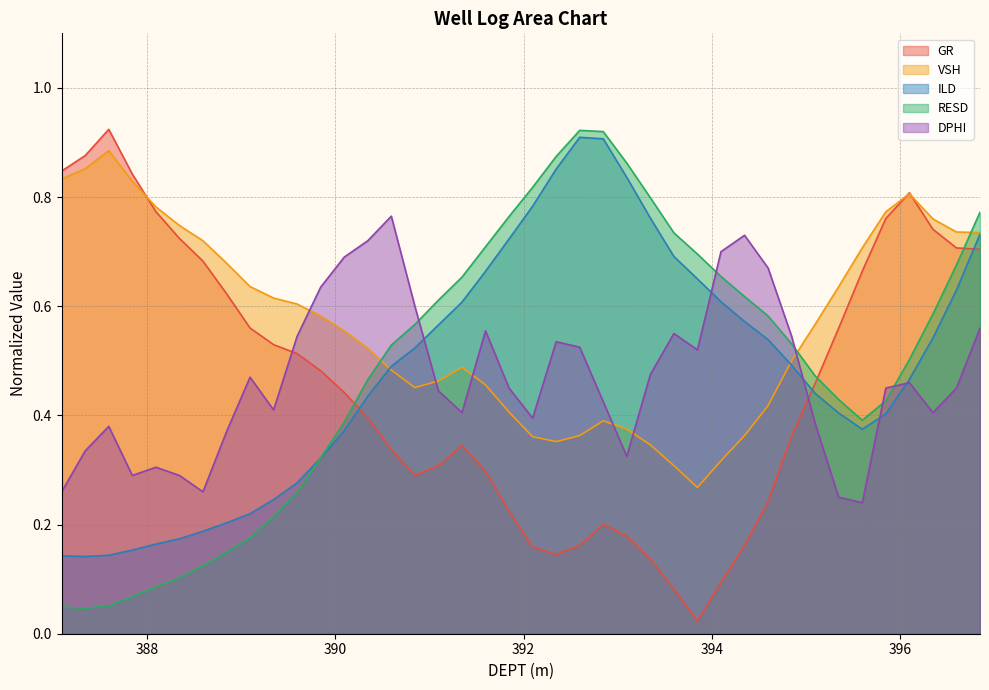

True or false: ILD and RESD cross at least once.

True